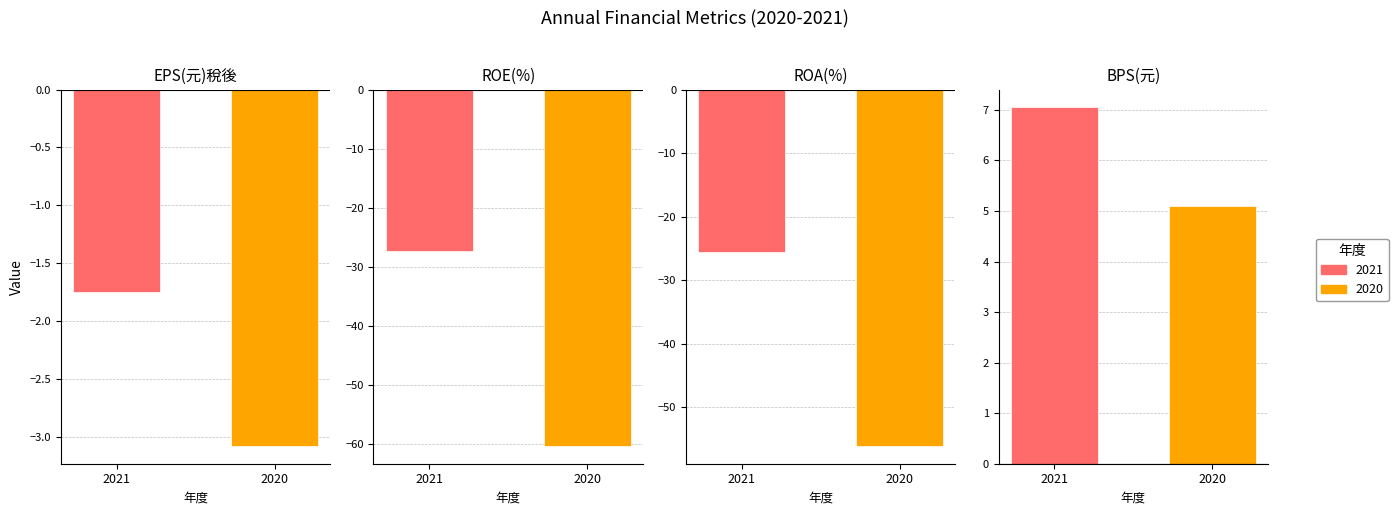

What is the value of the BPS(元) bar at the 2nd from the left?

5.1